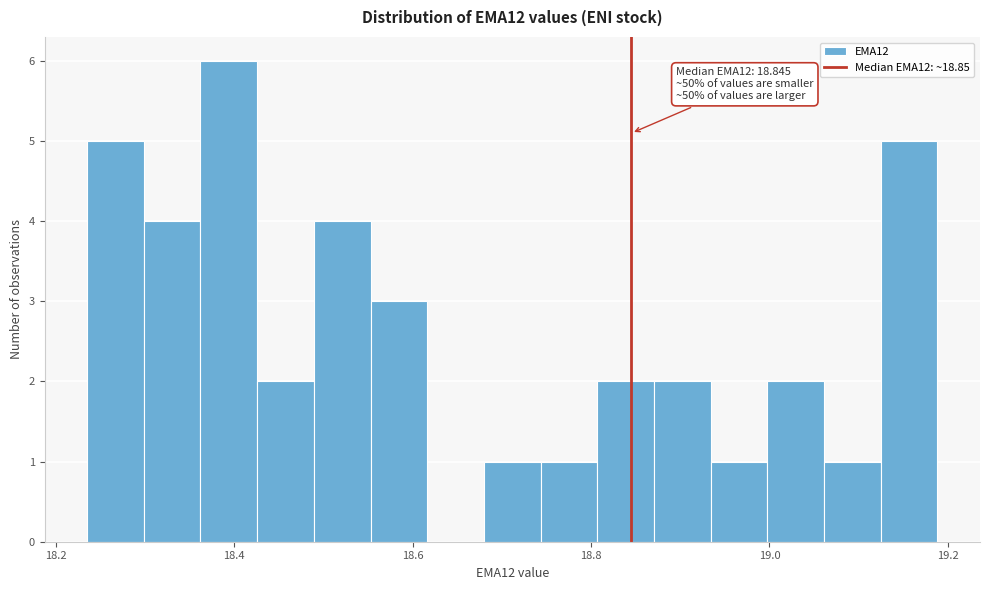

Around what value on the x-axis is the tallest bar? Give the approximate position of its centre, as read against the axis.

18.40